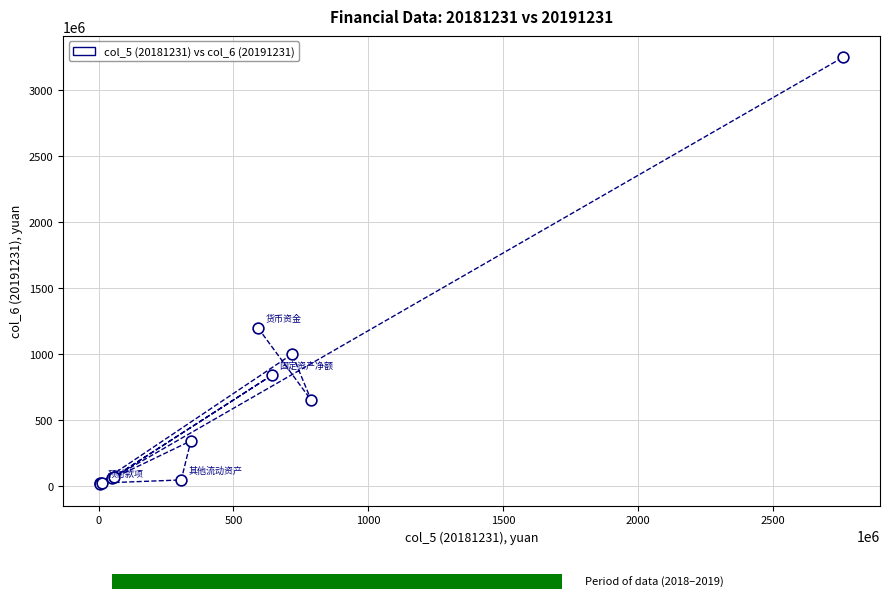

What Y value in the scatter plot is closest to 1627955966?

1192842010.0